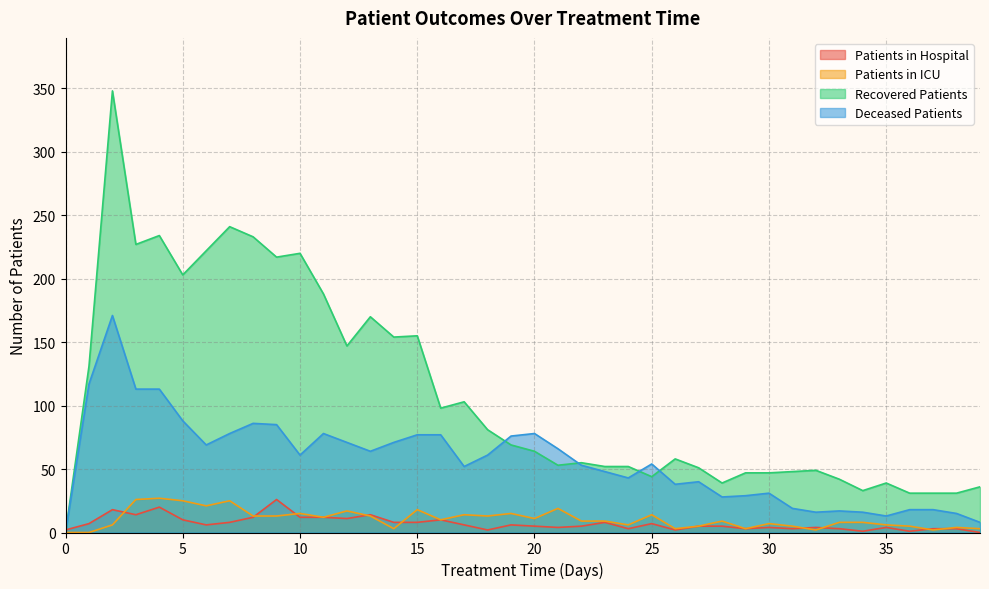

What is the difference between the highest and lowest values at 27?

46